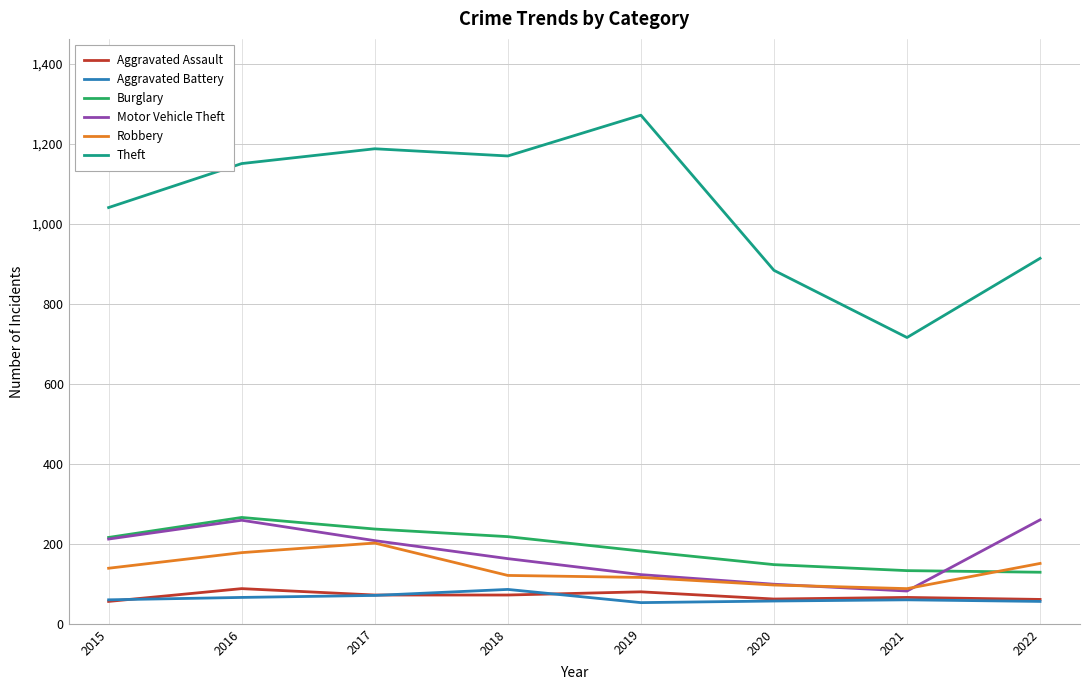

Is this an area chart (filled region under the line)?

No